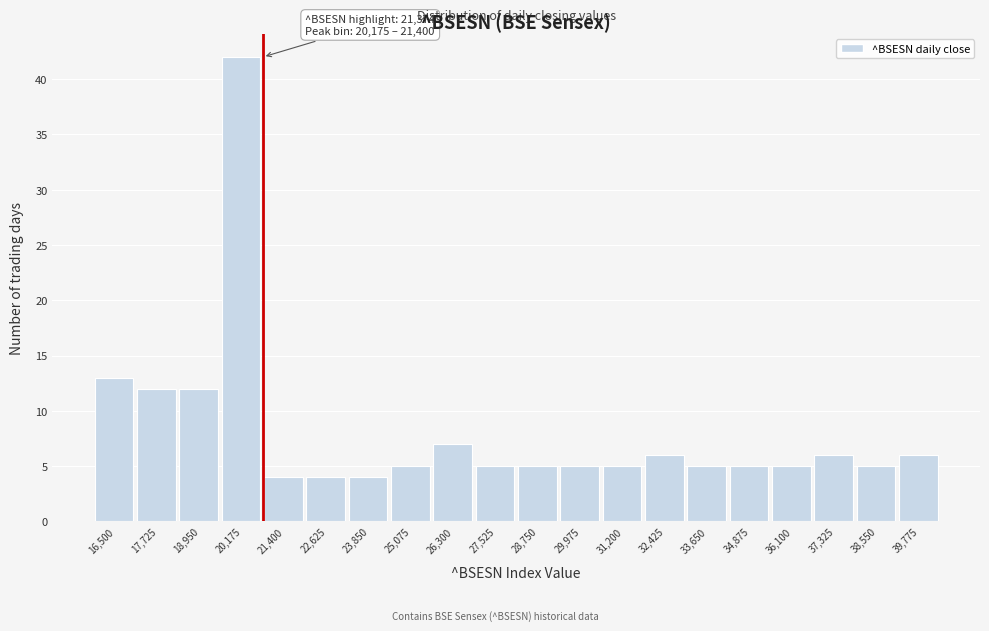

Reading right to left, list all the values displayed in this chart.

6	5	6	5	5	5	6	5	5	5	5	7	5	4	4	4	42	12	12	13